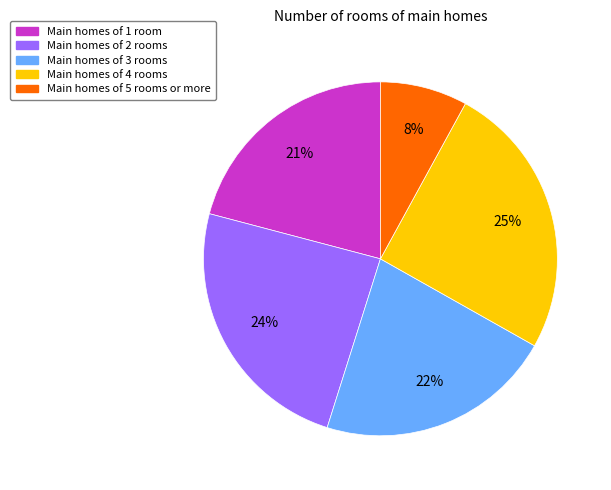

To the nearest percent, what is the average slice percentage?

20%